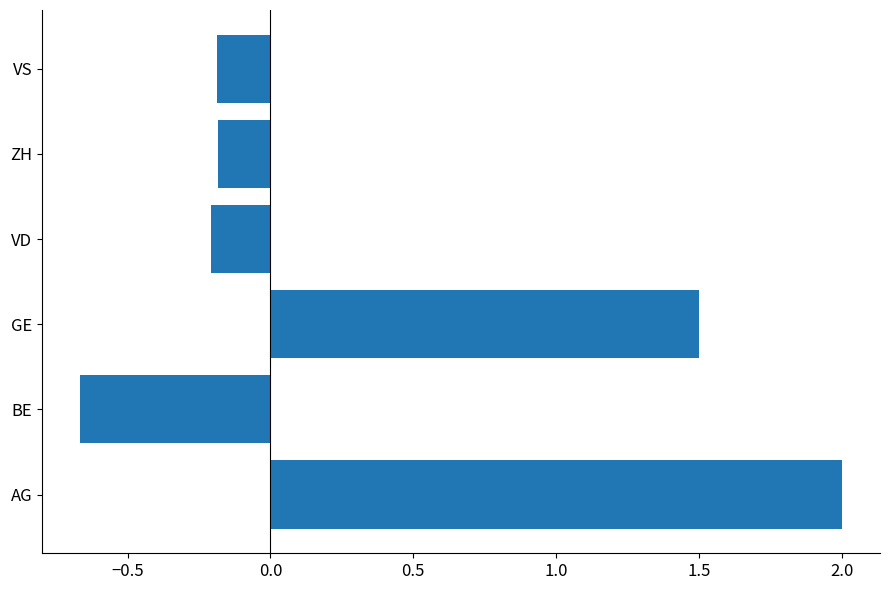

The chart shows a value of -0.2 at VS. True or false?

True